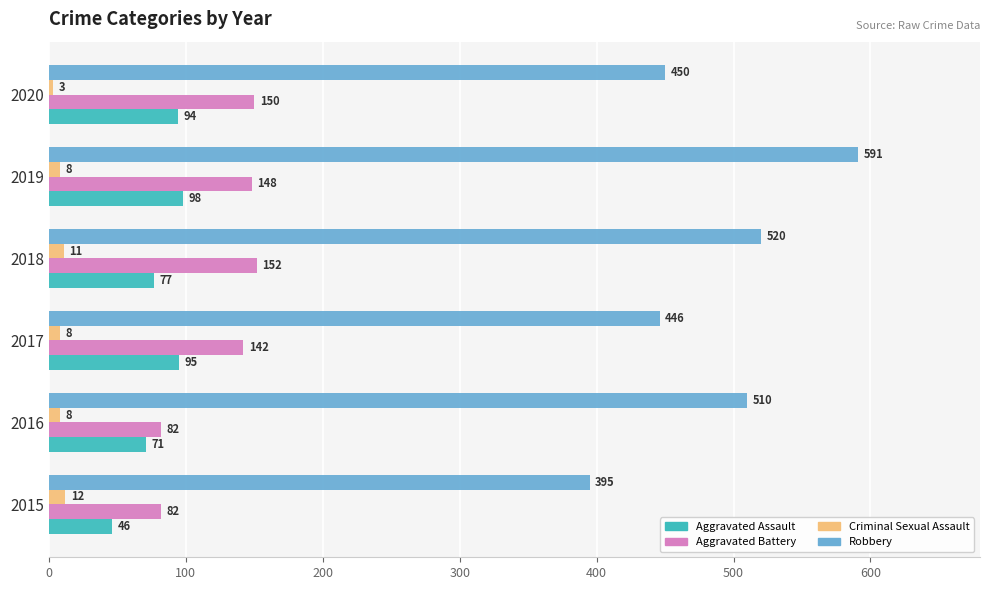

At which category is the sum across all series the highest?

2019